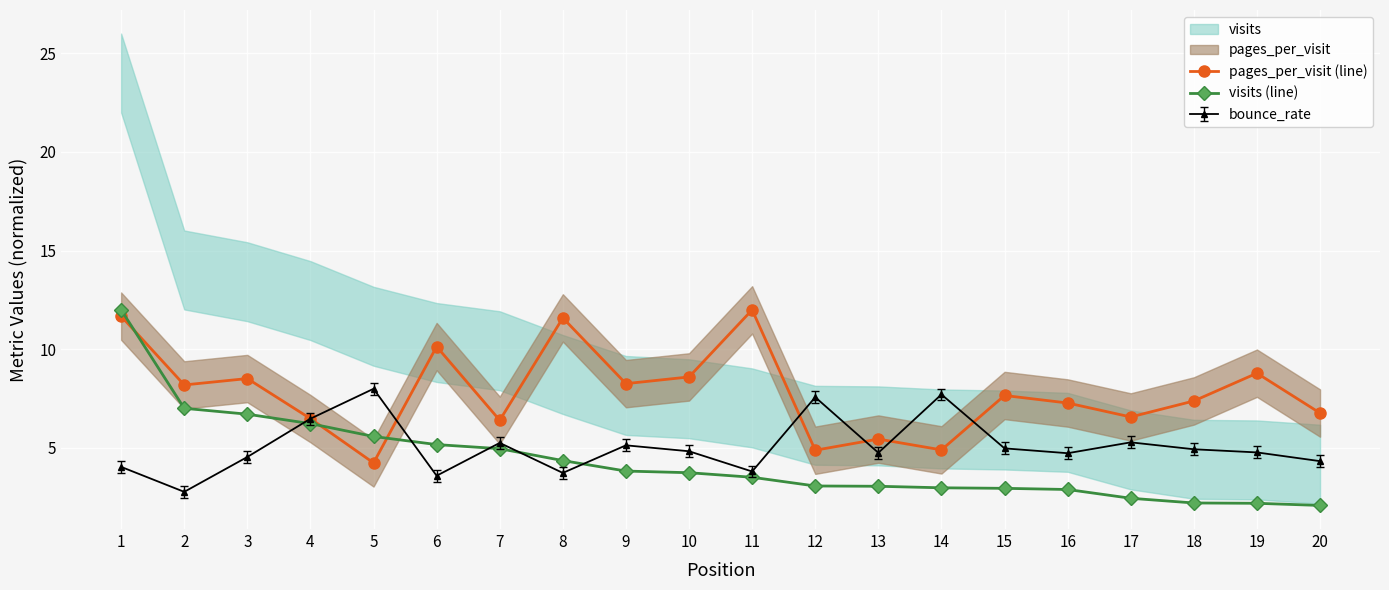

Between 6 and 7, which series saw the biggest shift?

pages_per_visit (line)